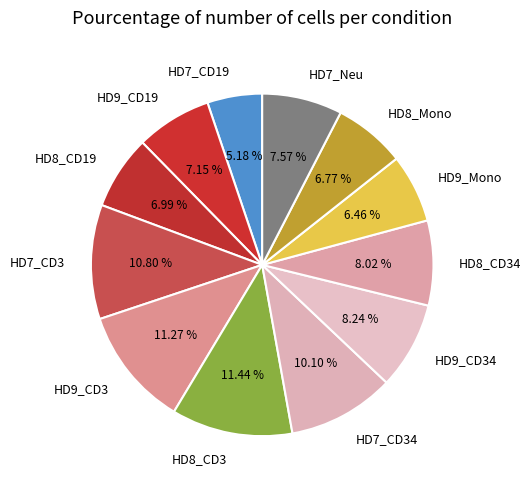

Do HD8_CD3 and HD7_CD34 together represent more than half of the pie?

No